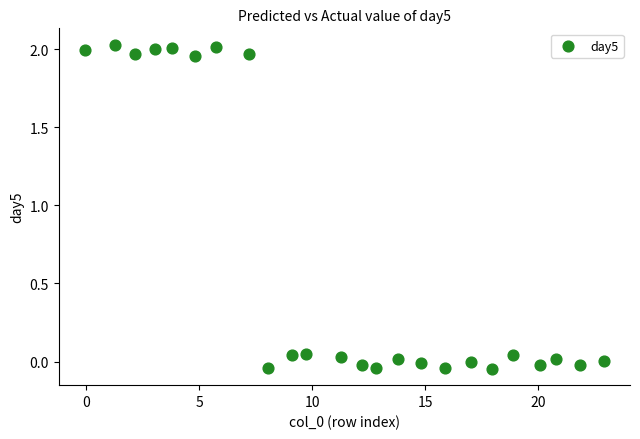

What is the range of X values (max minus min)?

23.0